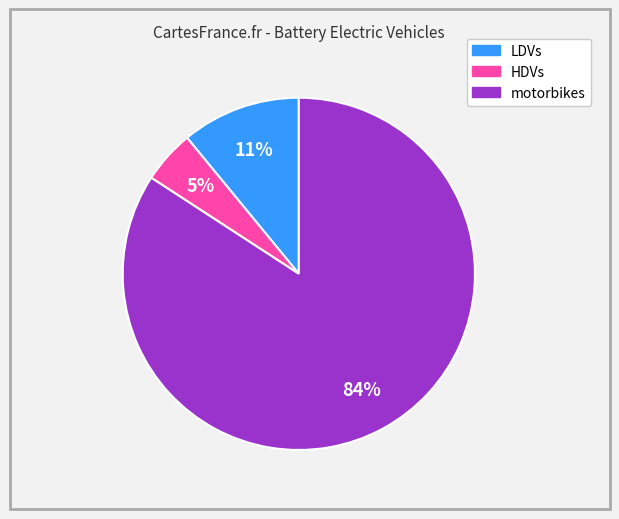

To the nearest percent, what is the average slice percentage?

33%